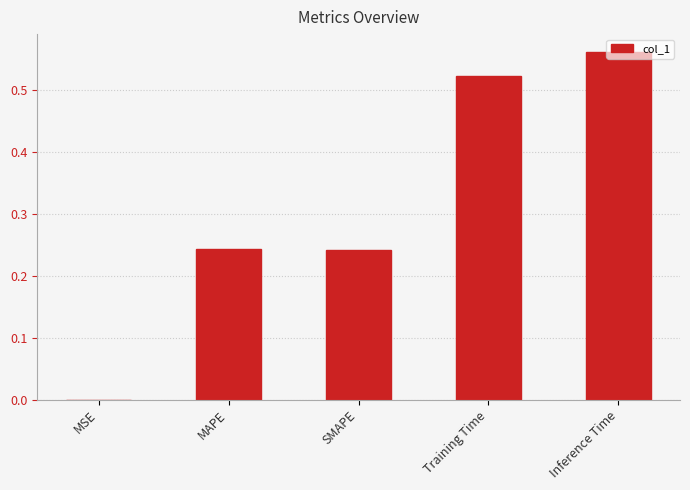

Which label corresponds to the largest value in the chart?

Inference Time